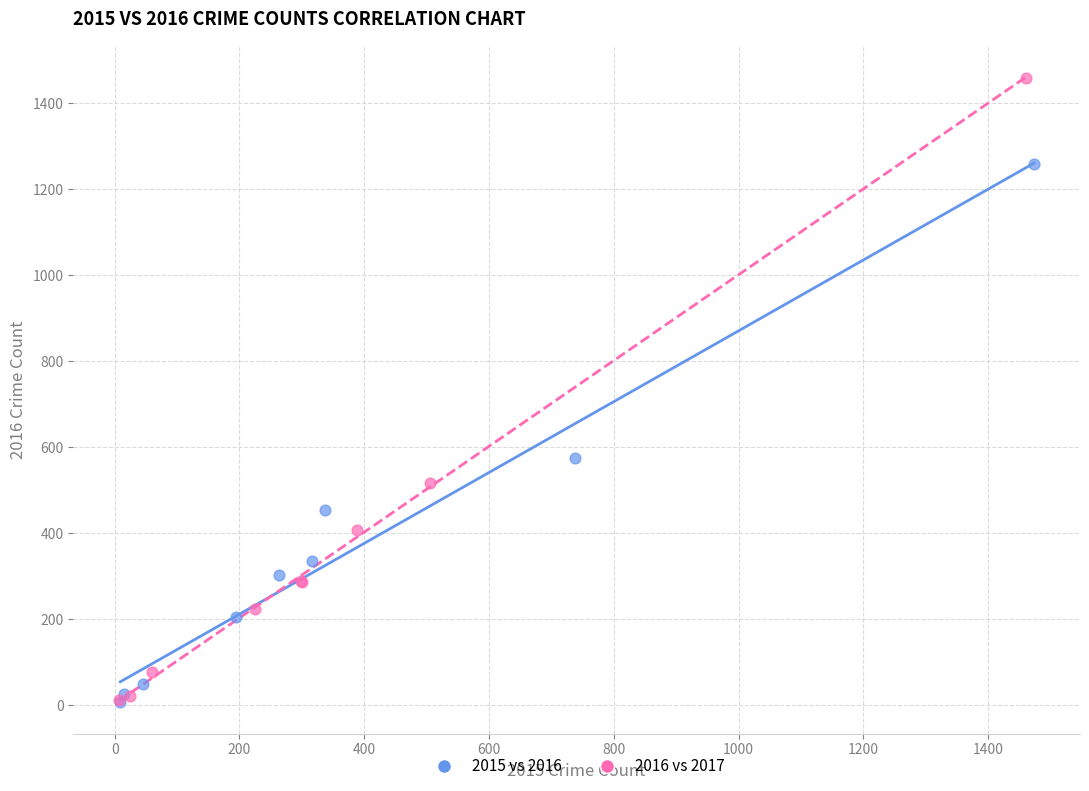

Which series reaches the maximum Y coordinate?

2016 vs 2017